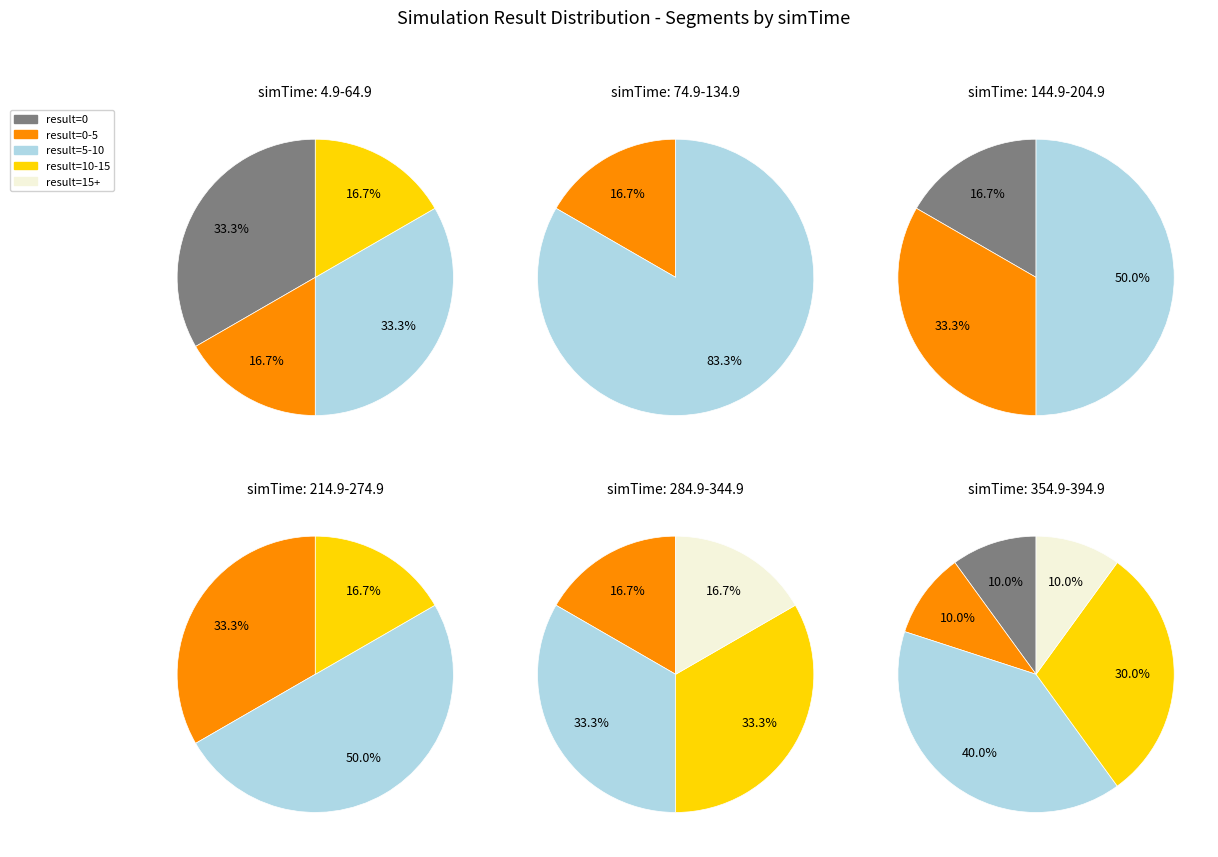

Does 12 account for over 50% of the chart?

No